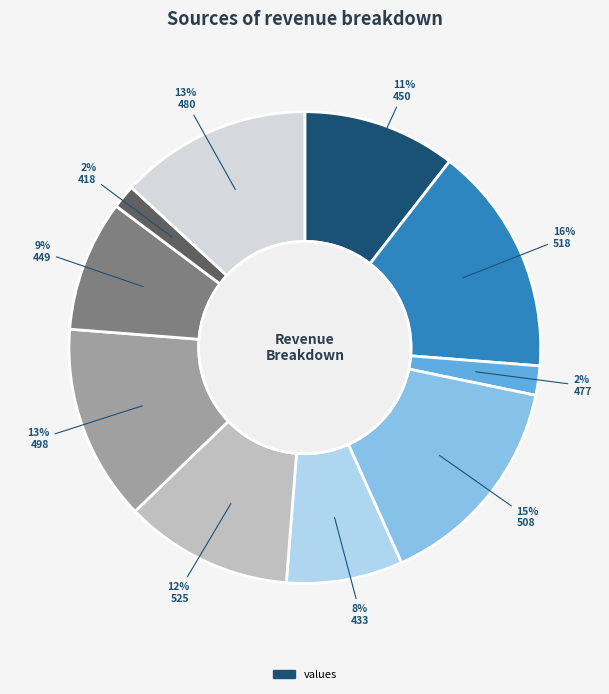

To the nearest percent, what is the difference between the largest and smallest slice percentages?

14%